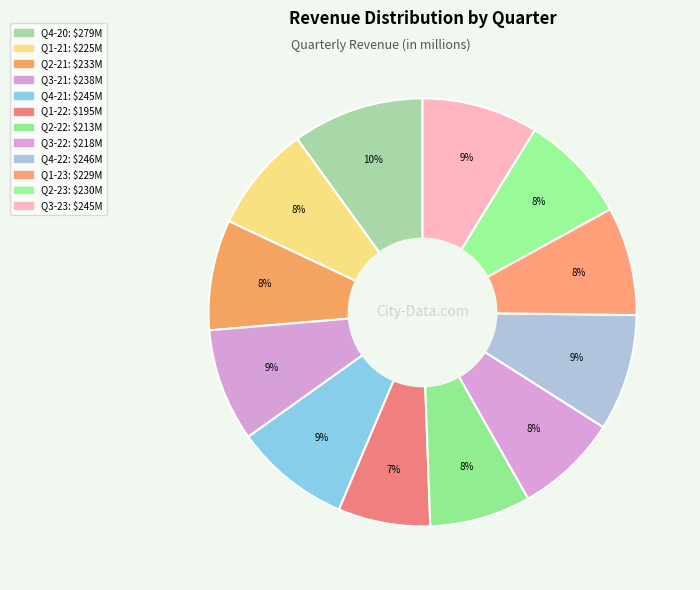

How many segments does this pie chart have?

12